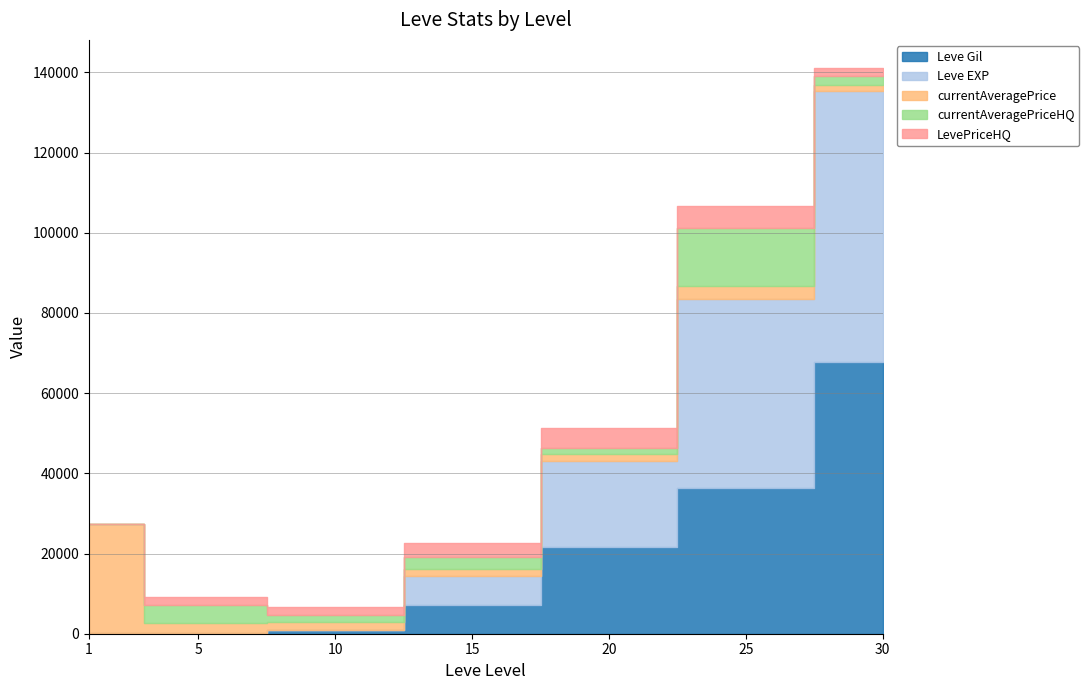

True or false: currentAveragePrice has more than 2 interior local peaks.

False